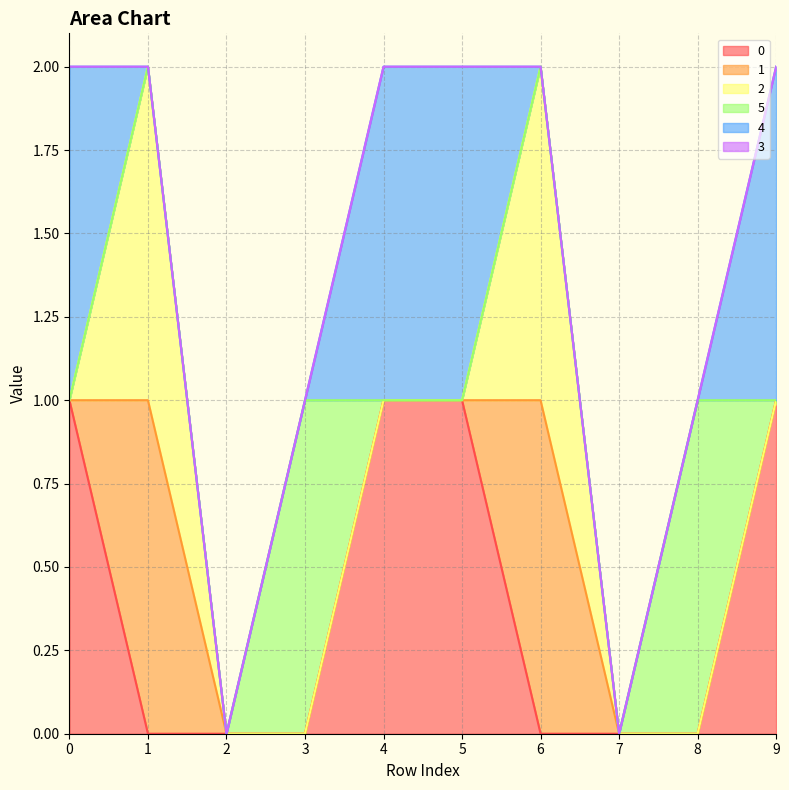

What is the difference between the maximum and minimum values in the 1 series?

1